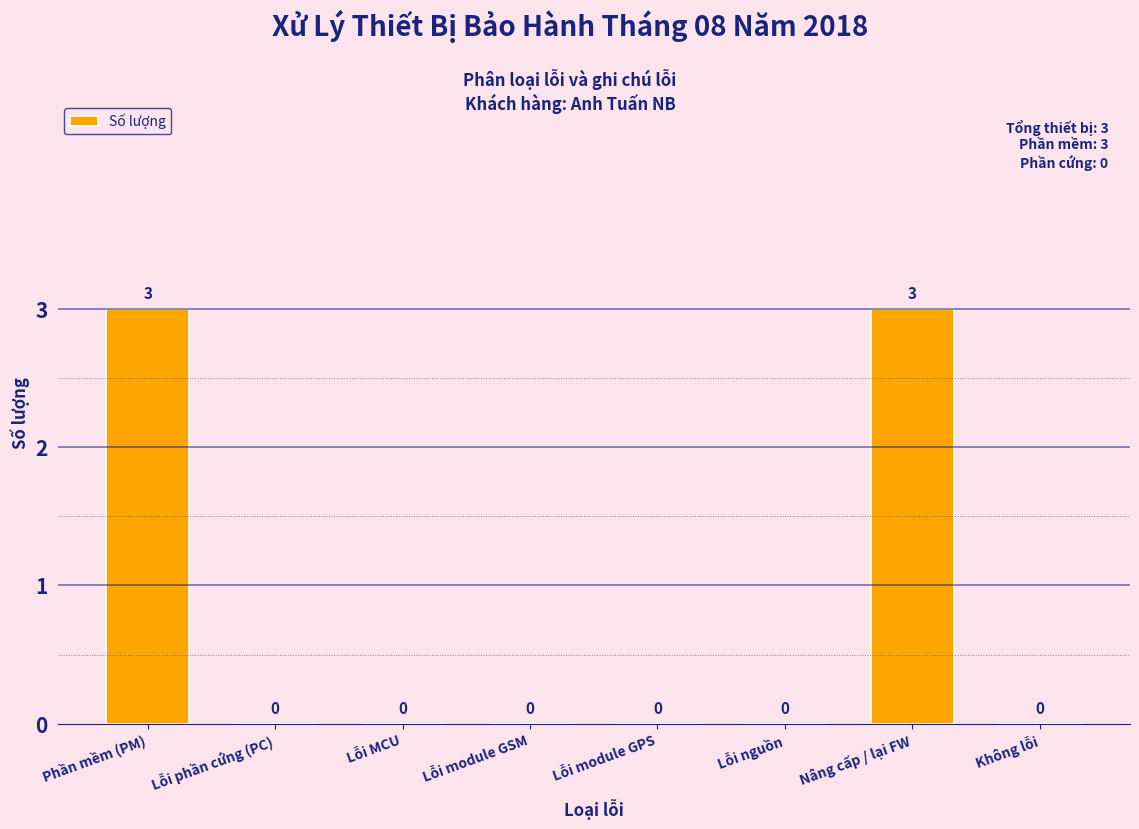

Reading left to right, transcribe all the data shown in this chart.

Phần mềm (PM)=3	Lỗi phần cứng (PC)=0	Lỗi MCU=0	Lỗi module GSM=0	Lỗi module GPS=0	Lỗi nguồn=0	Nâng cấp / lại FW=3	Không lỗi=0